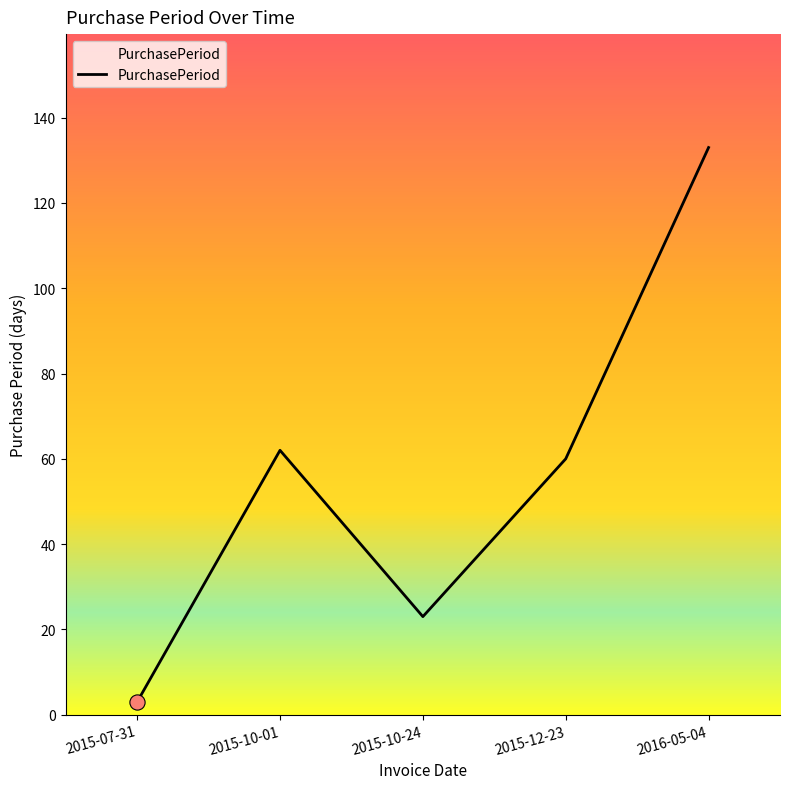

What is the change in value from 2015-10-01 to 2016-05-04?

+71